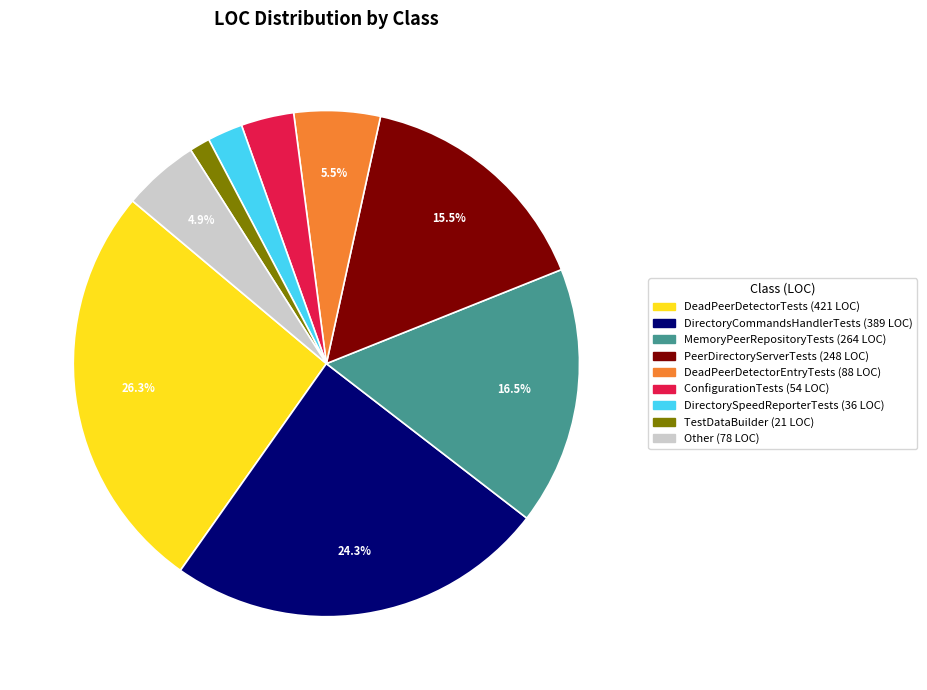

Is there any slice that represents more than half of the pie?

No